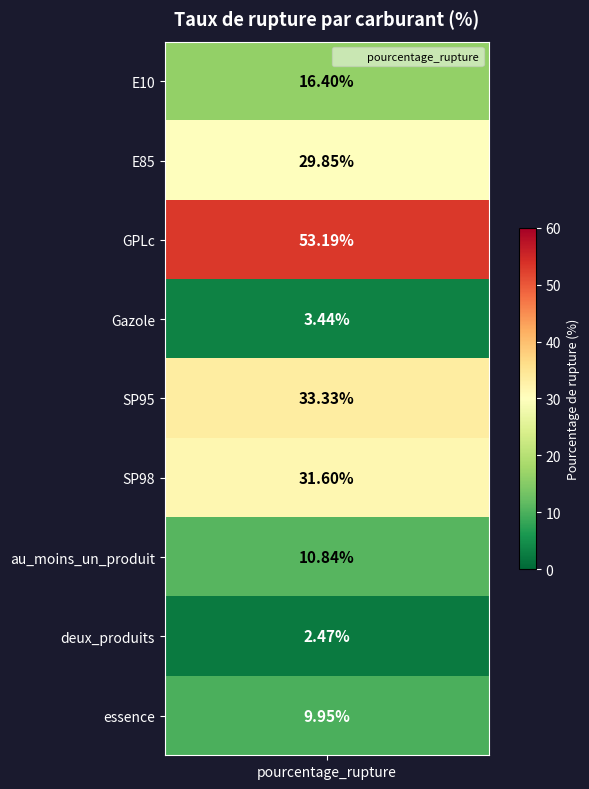

Rank the categories by value from highest to lowest.

GPLc, SP95, SP98, E85, E10, au_moins_un_produit, essence, Gazole, deux_produits